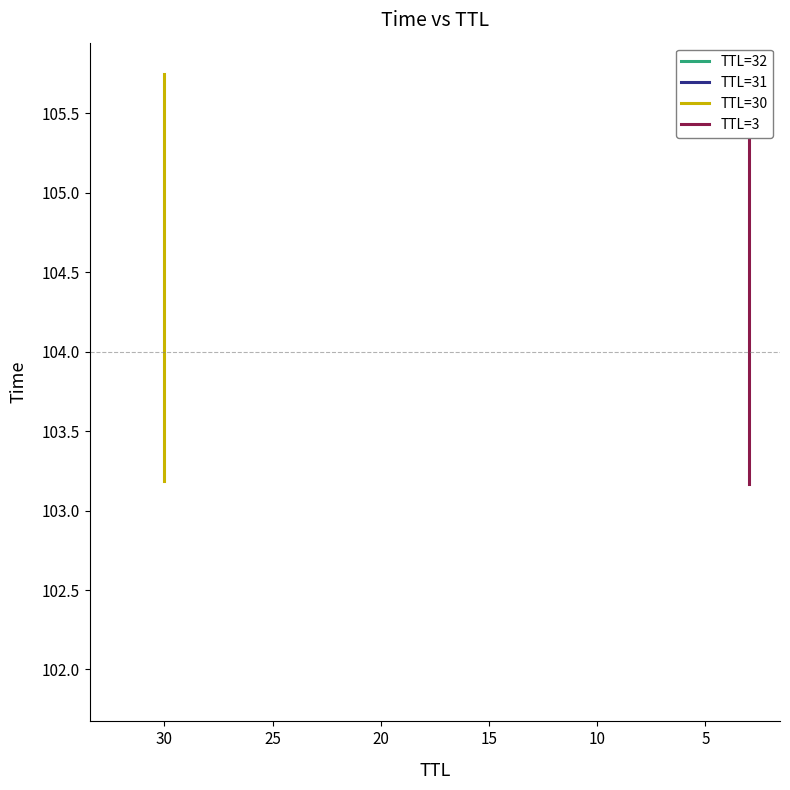

Is this an area chart (filled region under the line)?

No